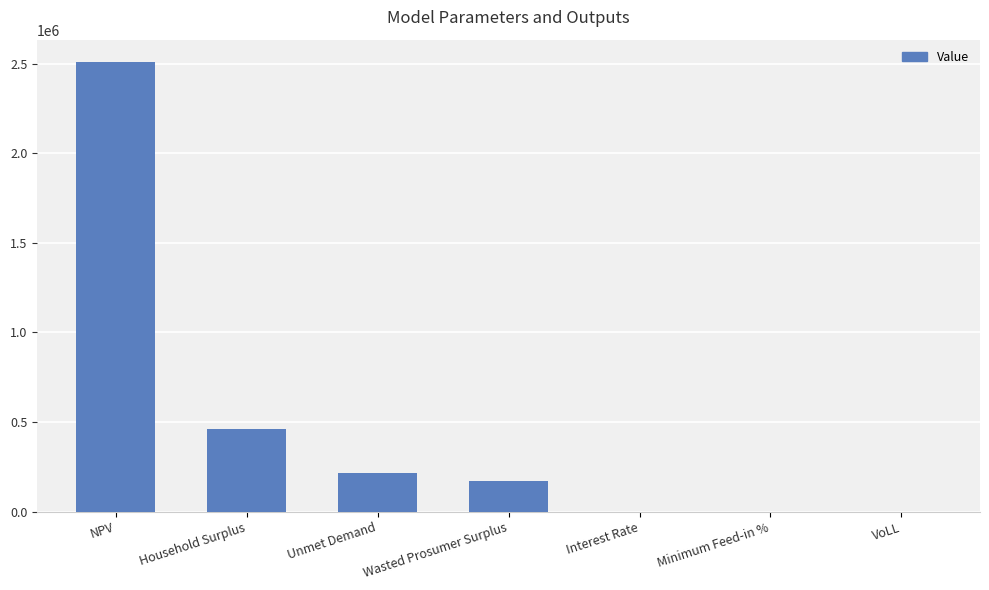

Read the value at Unmet Demand.

214704.2